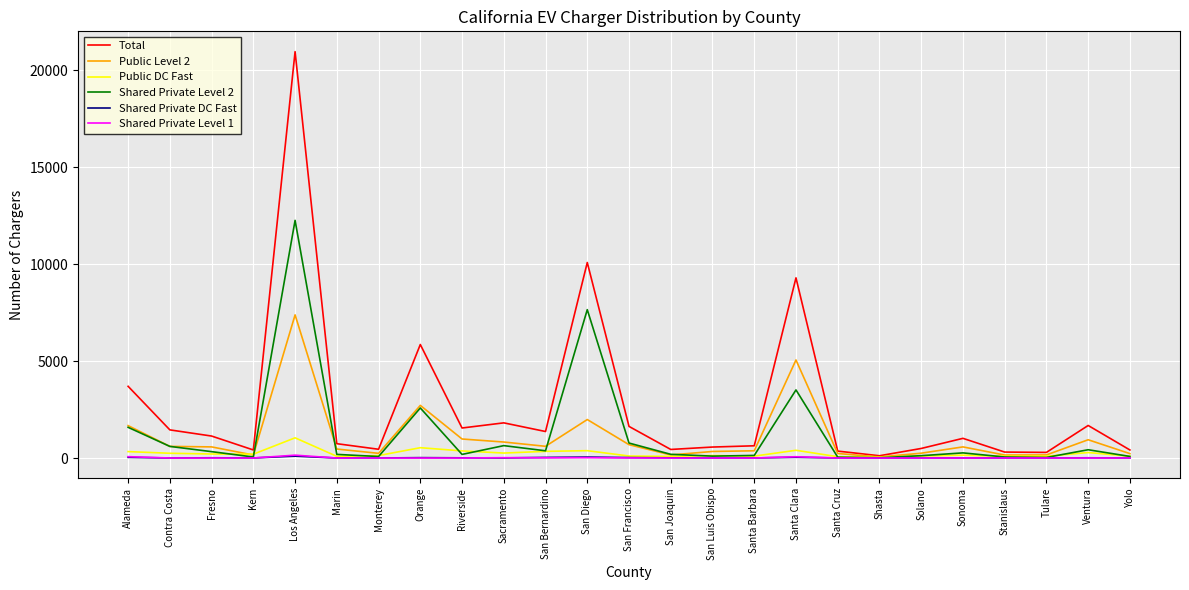

Which series changed the most between Orange and Santa Clara?

Total